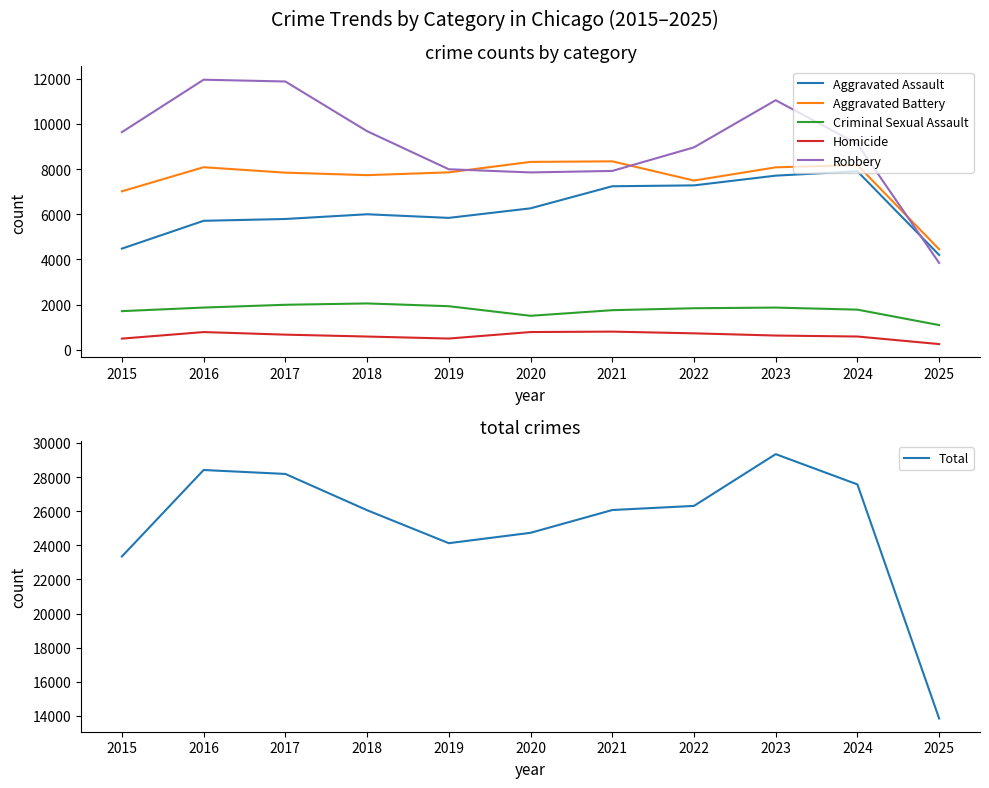

Reading right to left, list all the values displayed in this chart.

Aggravated Assault: 4200	7904	7712	7281	7242	6265	5842	6002	5793	5713	4480
Aggravated Battery: 4451	8182	8080	7495	8346	8320	7858	7734	7845	8085	7018
Criminal Sexual Assault: 1095	1779	1870	1841	1755	1506	1931	2054	1994	1871	1713
Homicide: 254	589	632	730	806	787	499	588	672	786	496
Robbery: 3847	9117	11052	8964	7920	7855	7995	9681	11881	11960	9638
Total: 13847	27571	29346	26311	26069	24733	24125	26059	28185	28415	23345